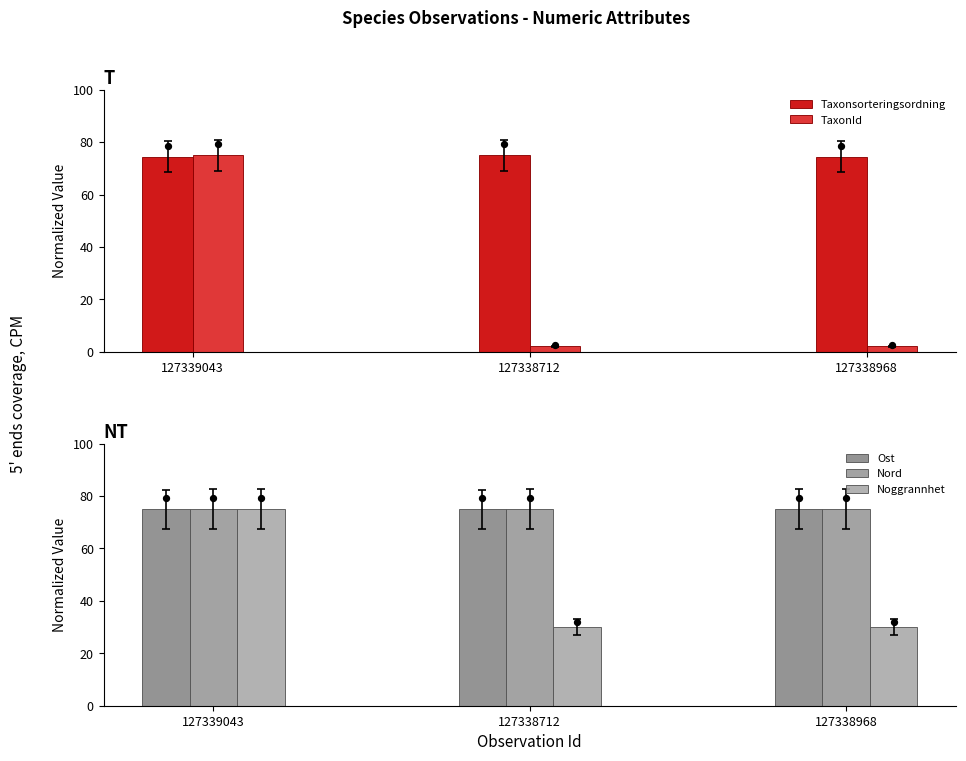

Is the value of Ost at 127339043 greater than the value of Taxonsorteringsordning at 127339043?

Yes